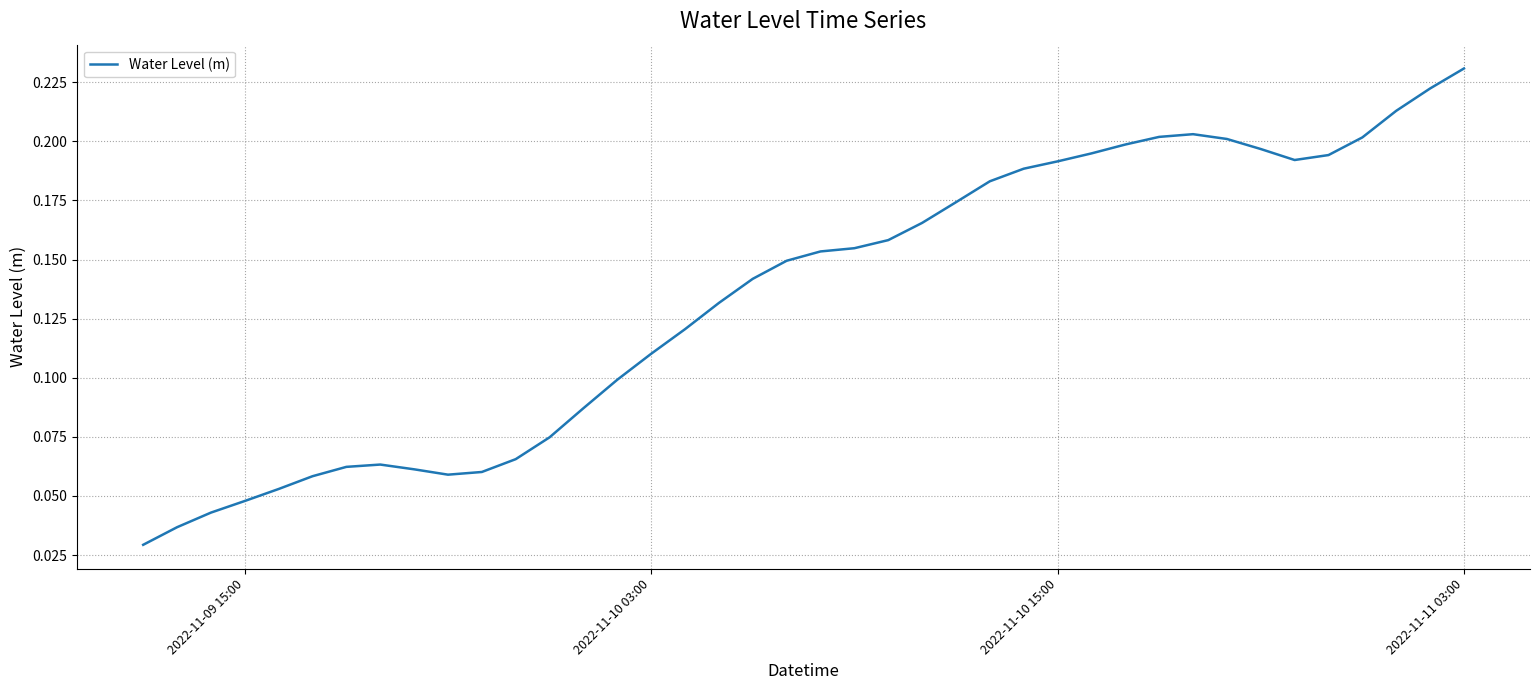

How many lines are shown in the chart?

1